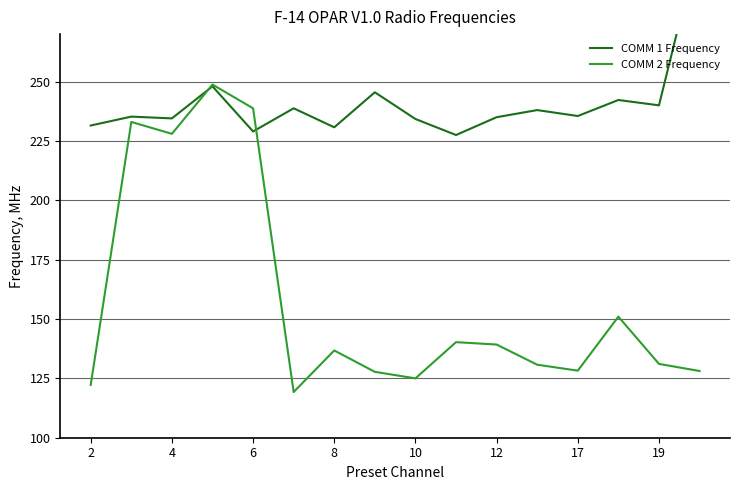

The value of COMM 2 Frequency at 10 is 171.6. True or false?

False